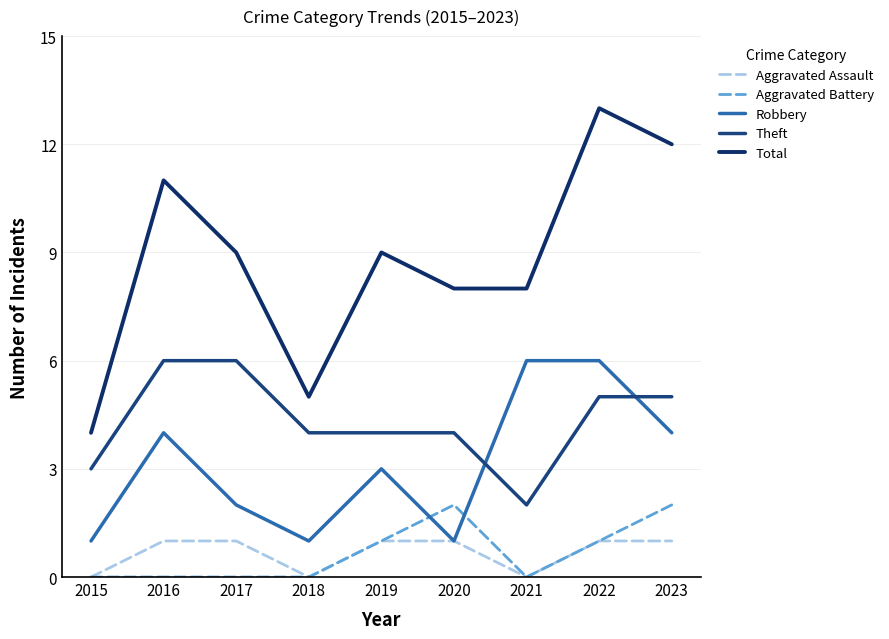

Between 2017 and 2020, which is larger?

2017